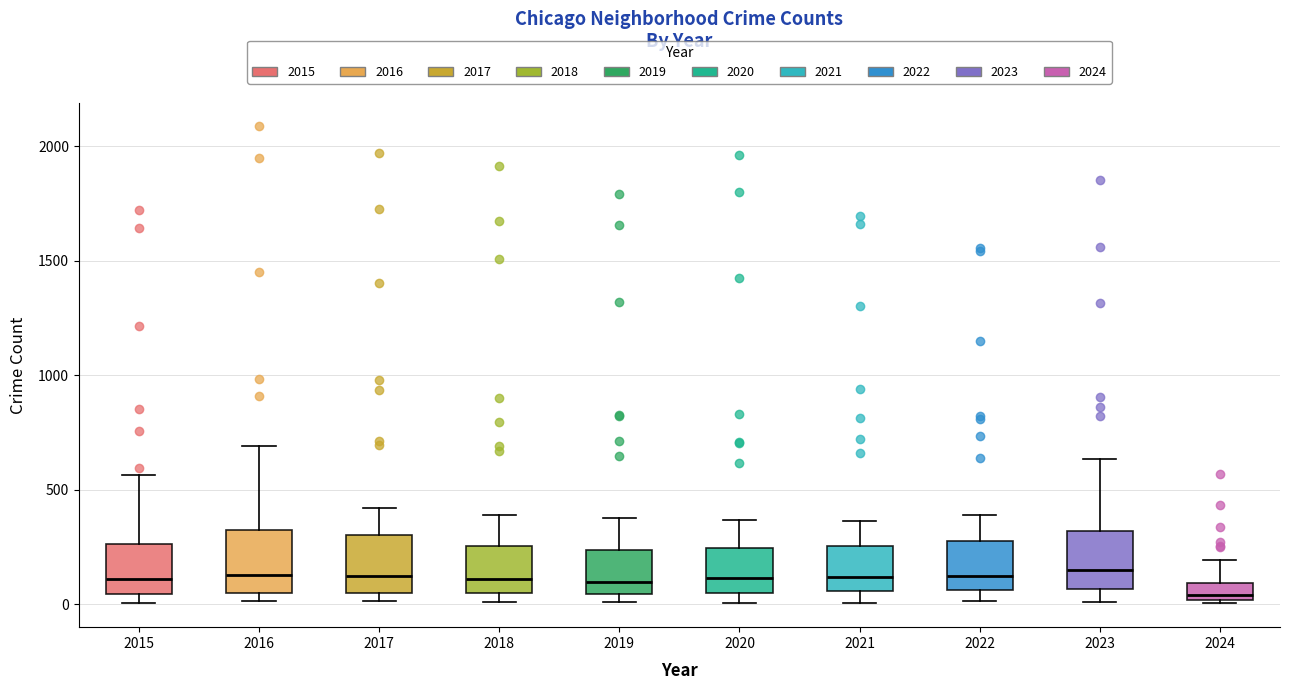

Where is the lower edge of the box at x = 2015 on the y-axis? The values are not printed on the chart, so give them approximately, as read against the axis.

50